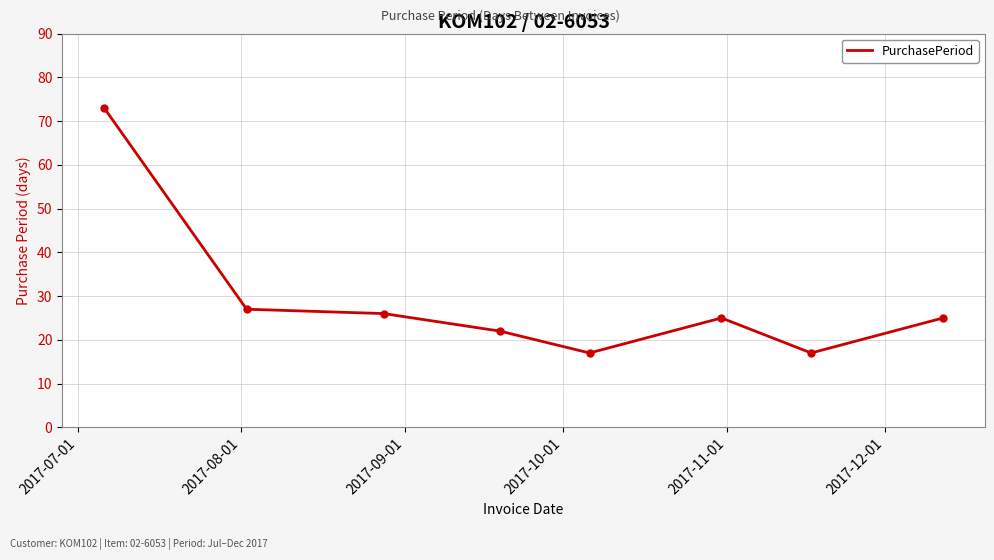

What is the difference between the second highest and second lowest values?

10